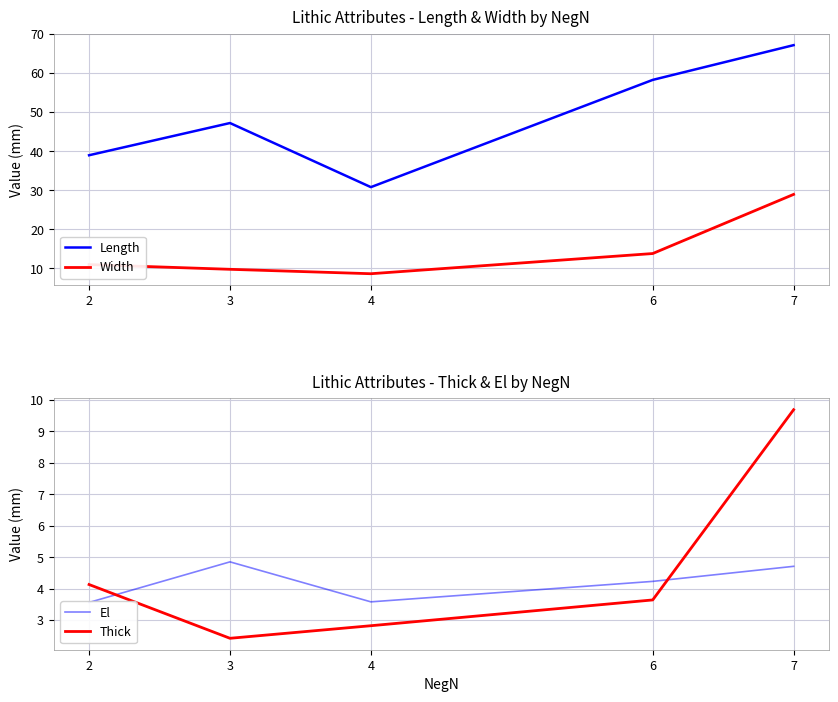

What is the total value across all series at 7?

110.5